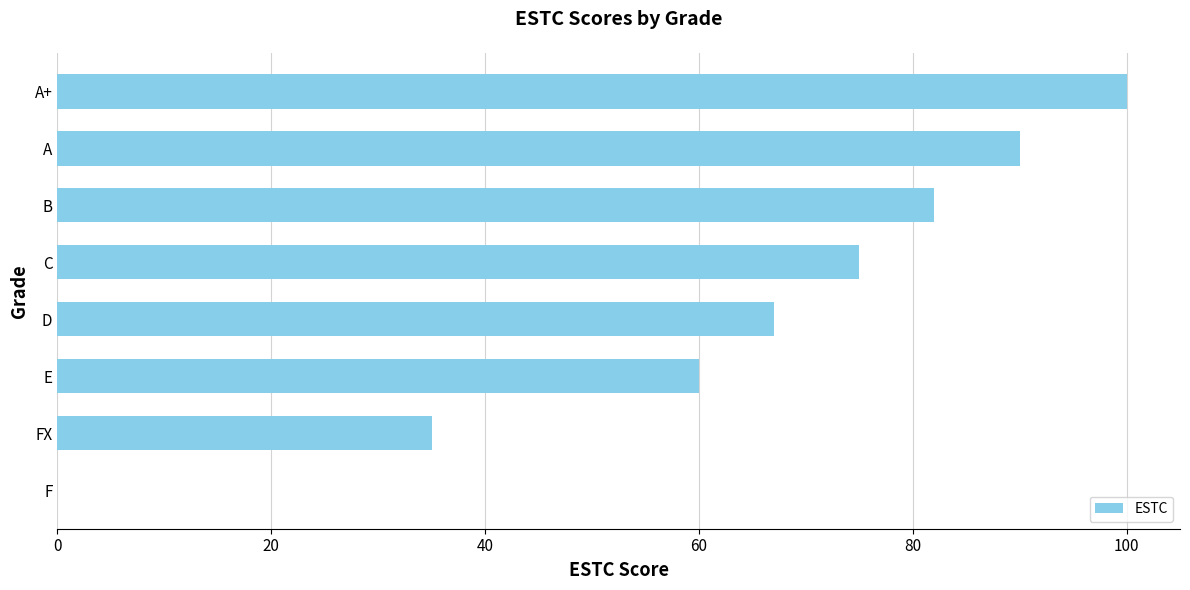

Is it true that the value at FX is 35?

True